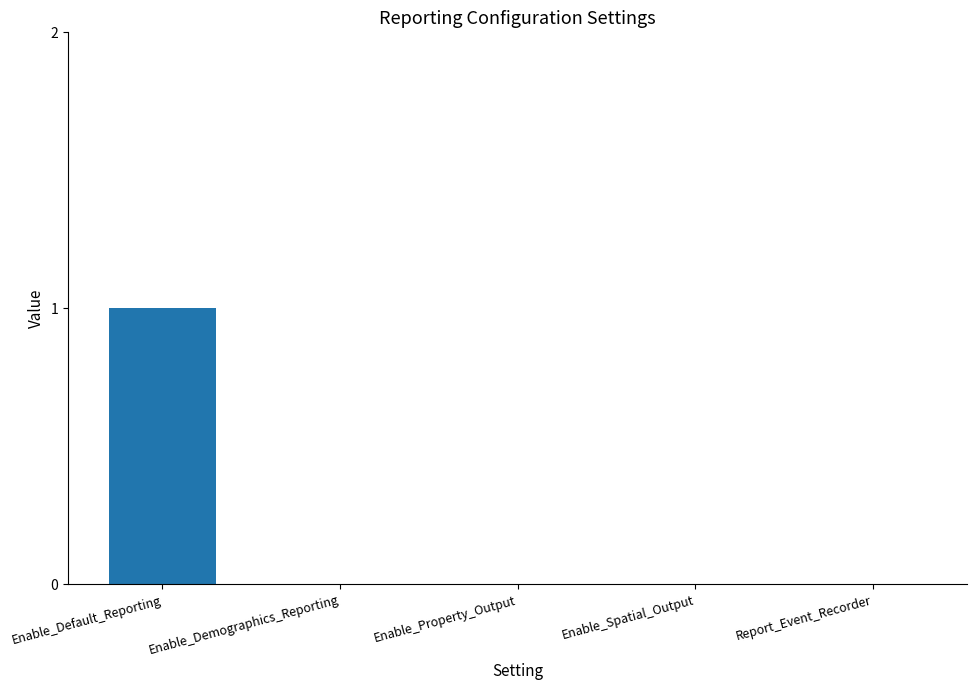

How many series are shown in this chart?

1